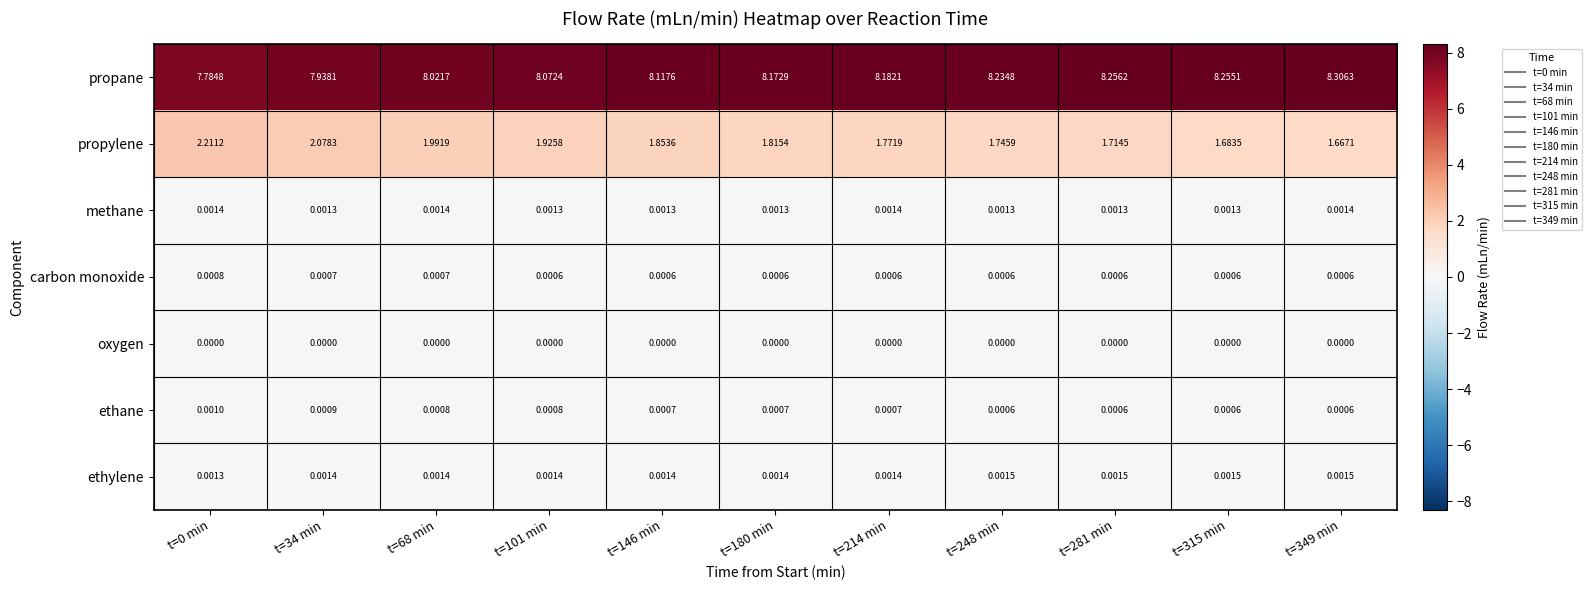

Which series has the widest spread of values?

propylene